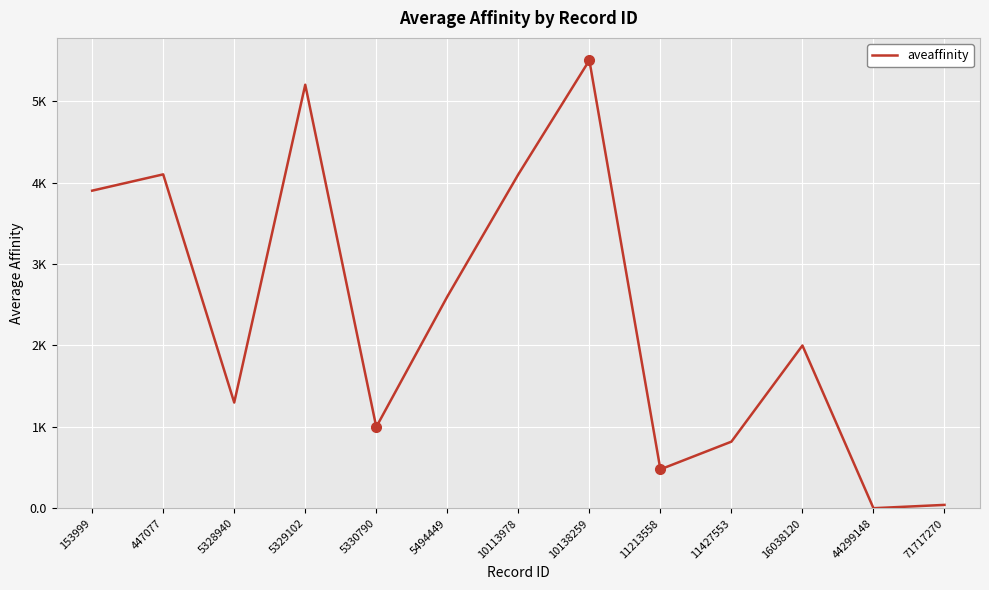

Rank the categories by value from highest to lowest.

10138259, 5329102, 447077, 10113978, 153999, 5494449, 16038120, 5328940, 5330790, 11427553, 11213558, 71717270, 44299148